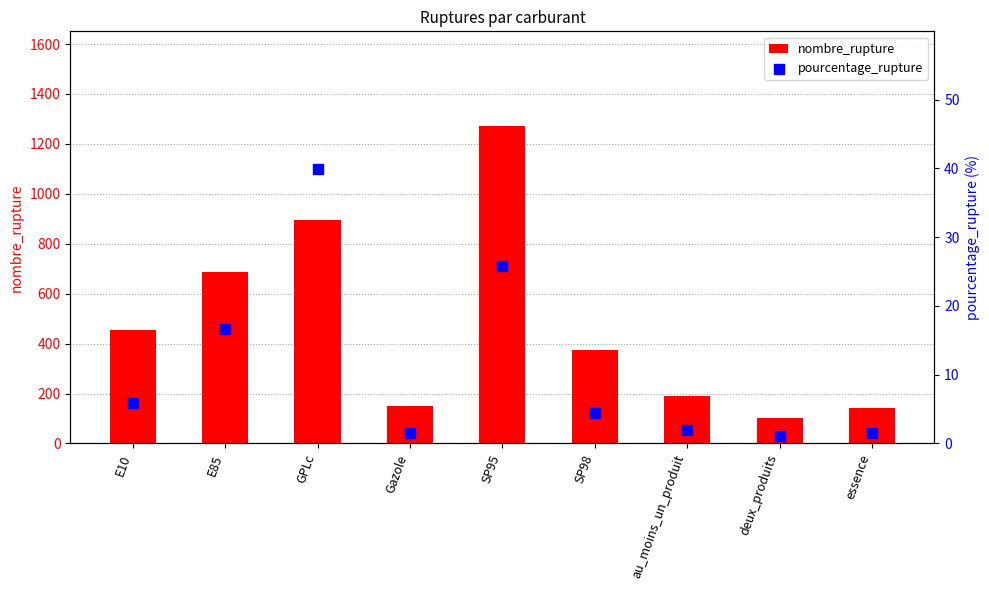

Is the value of nombre_rupture at GPLc greater than the value of pourcentage_rupture at GPLc?

Yes